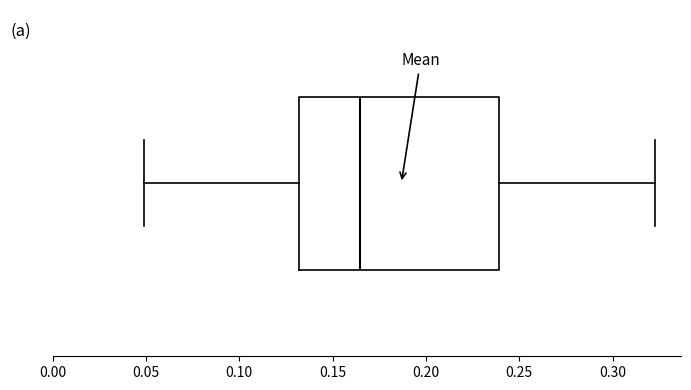

Transcribe this box plot: give where the median line is, the range the box spans, and where the two whiskers end, as read against the x-axis. The values are not printed on the chart, so give them approximately, as read against the axis.

median 0.165, box 0.130 to 0.240, whiskers 0.050 to 0.325